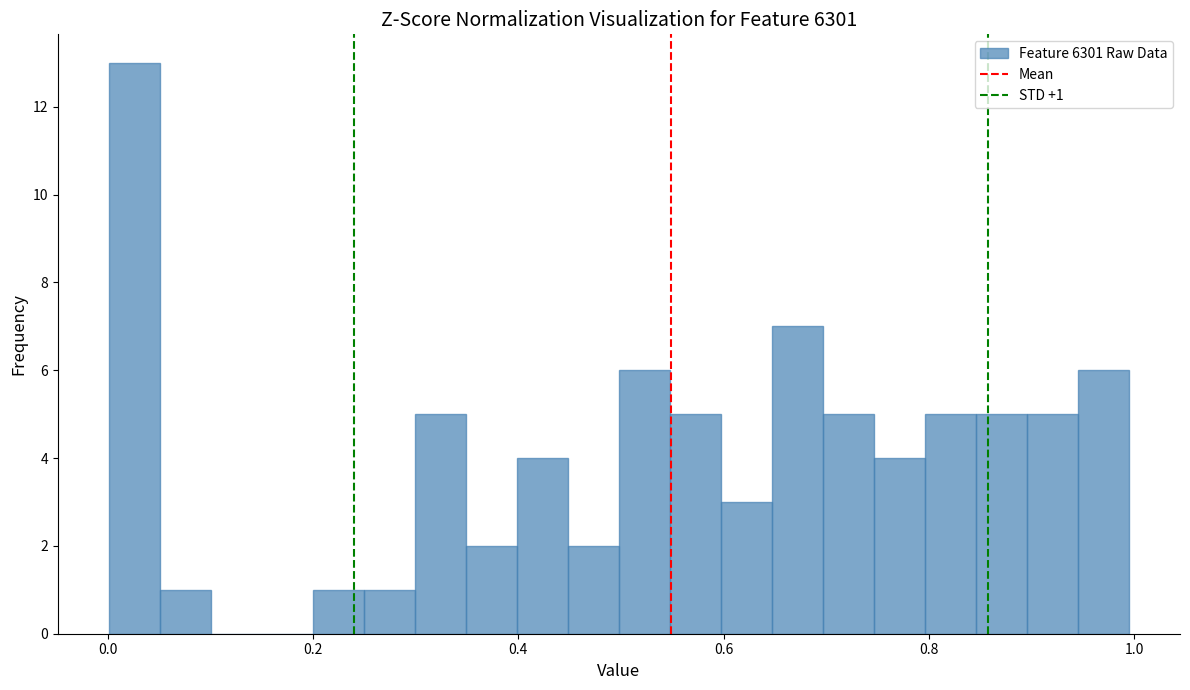

Read against the x-axis, roughly where is the centre of the tallest bar?

0.02